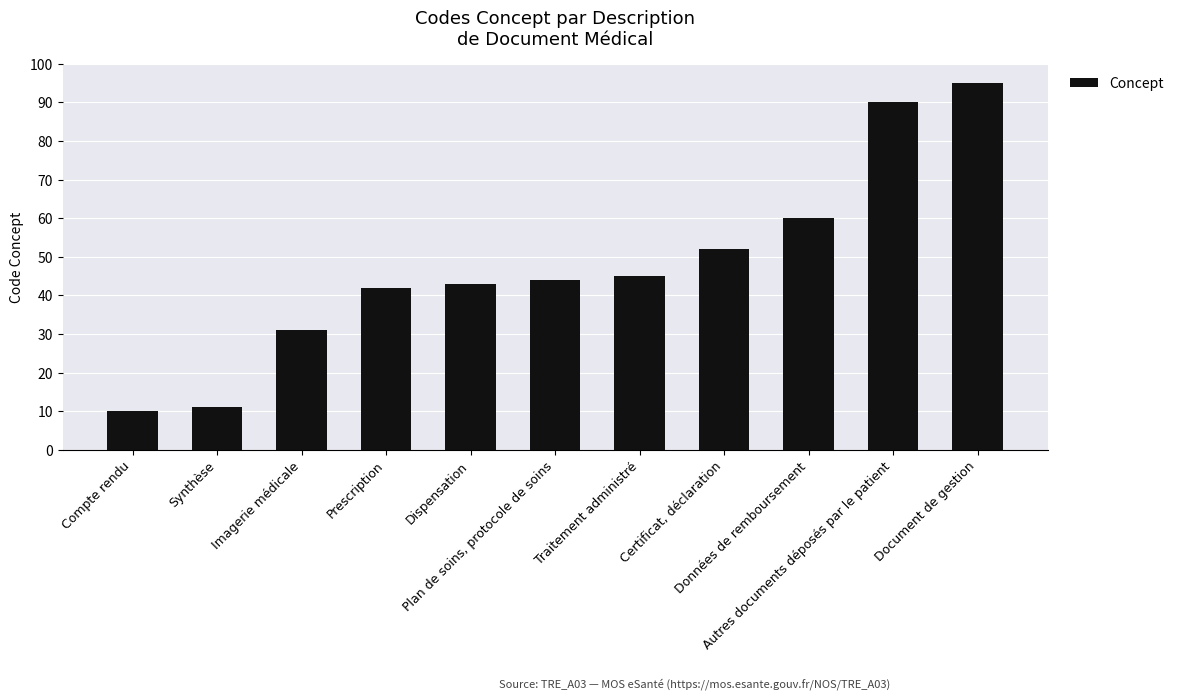

Rank the categories by value from lowest to highest.

Compte rendu, Synthèse, Imagerie médicale, Prescription, Dispensation, Plan de soins, protocole de soins, Traitement administré, Certificat, déclaration, Données de remboursement, Autres documents déposés par le patient, Document de gestion